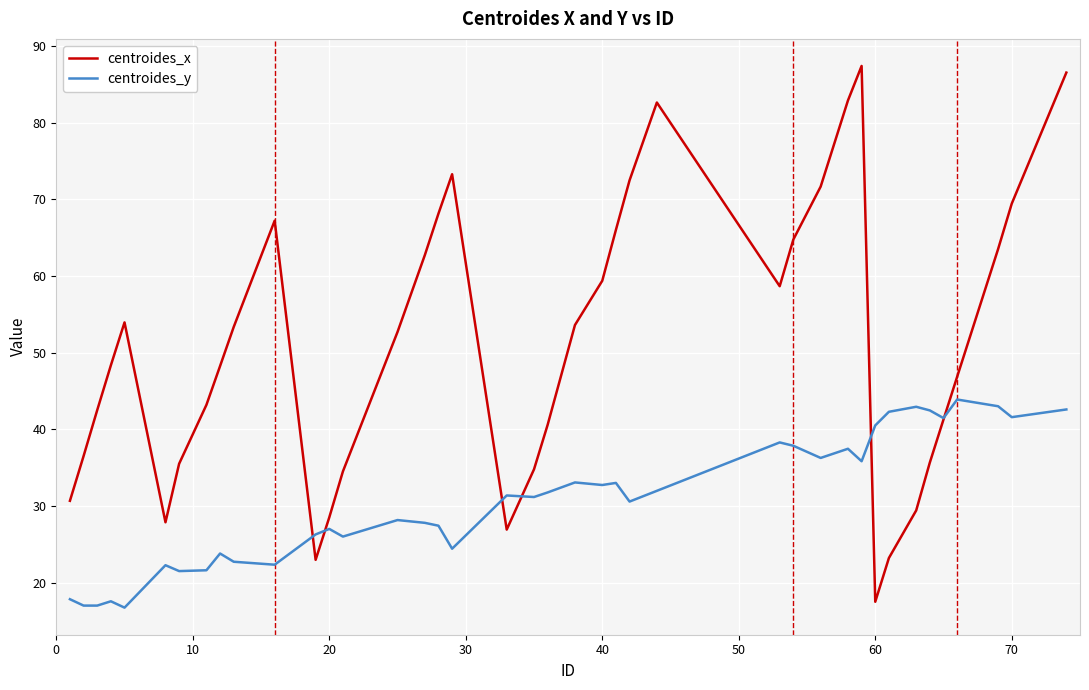

Count the number of categories in the chart.

40